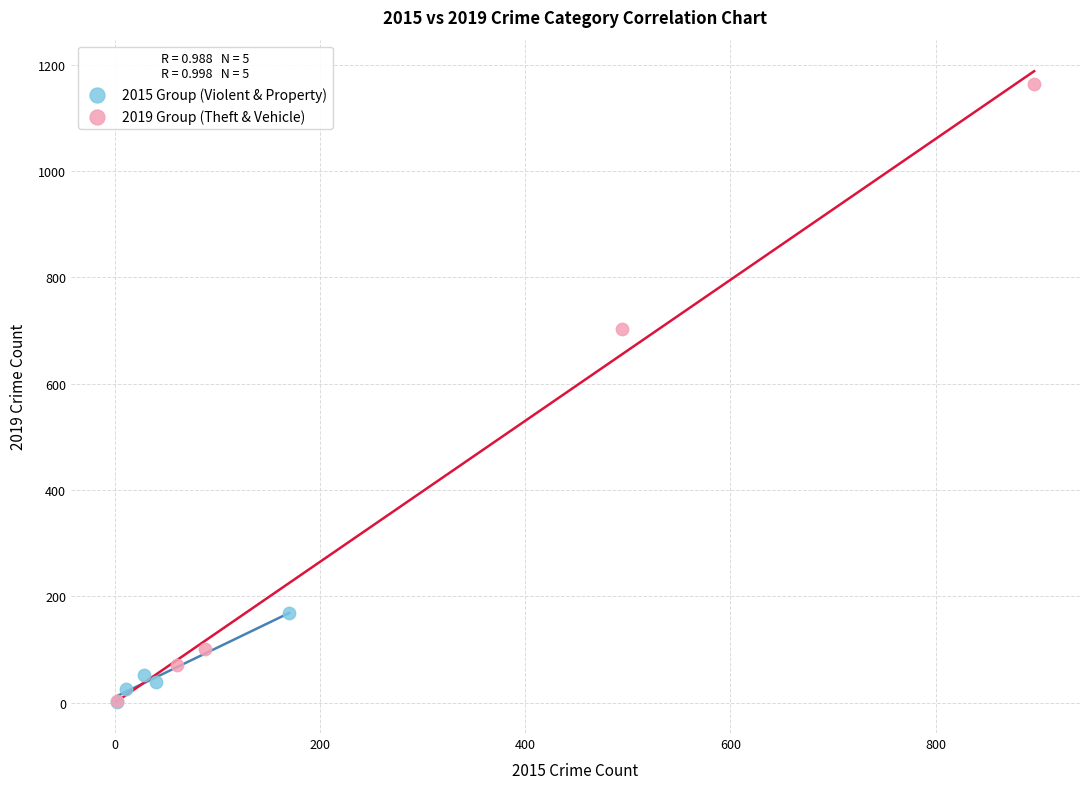

Which series contains the highest Y value?

2019 Group (Theft & Vehicle)